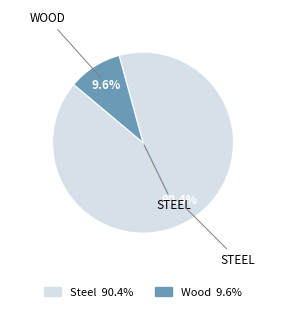

How many segments does this pie chart have?

2